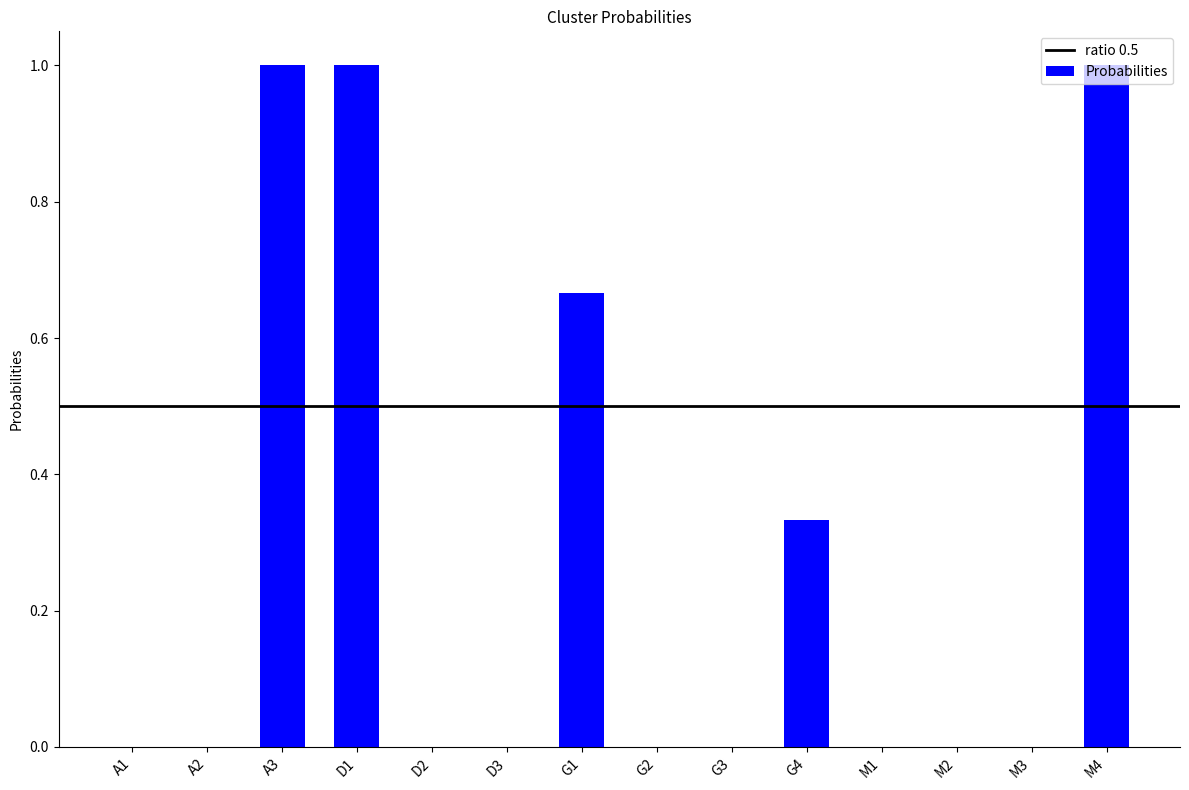

Which has a higher value, A3 or M2?

A3